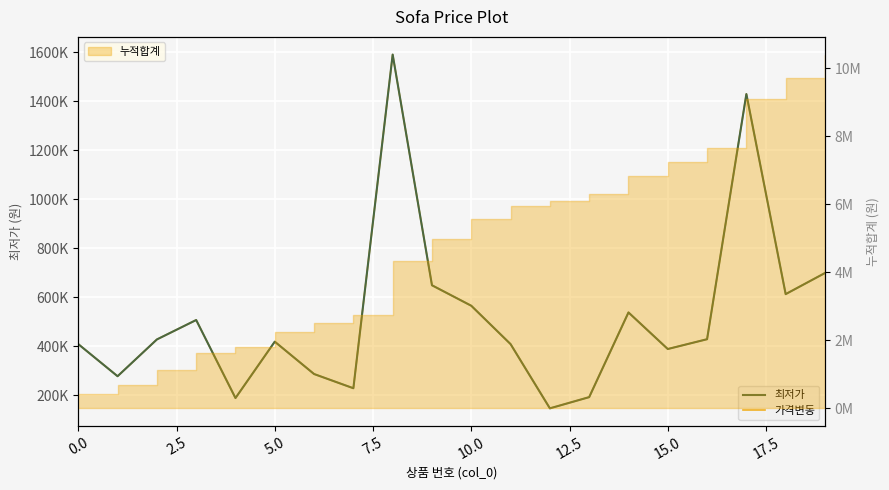

What position from the left is 14?

15